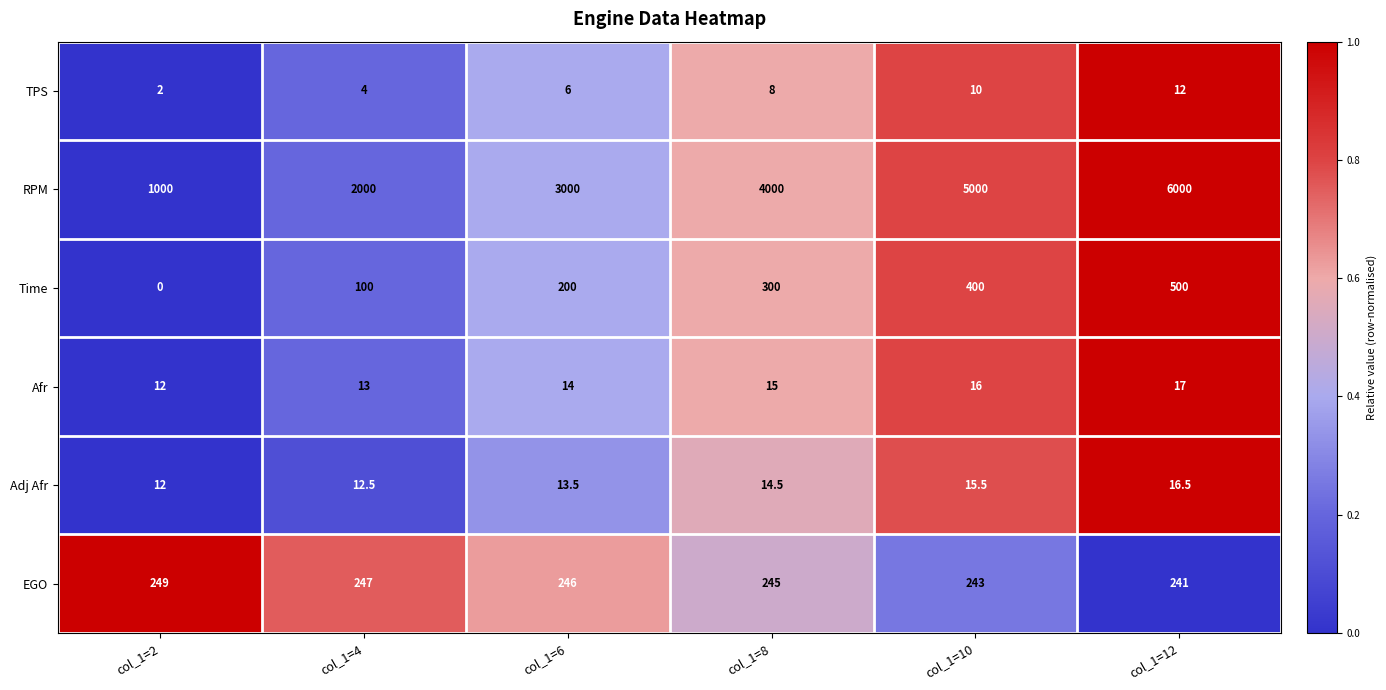

At which category is the sum across all series the highest?

col_1=12